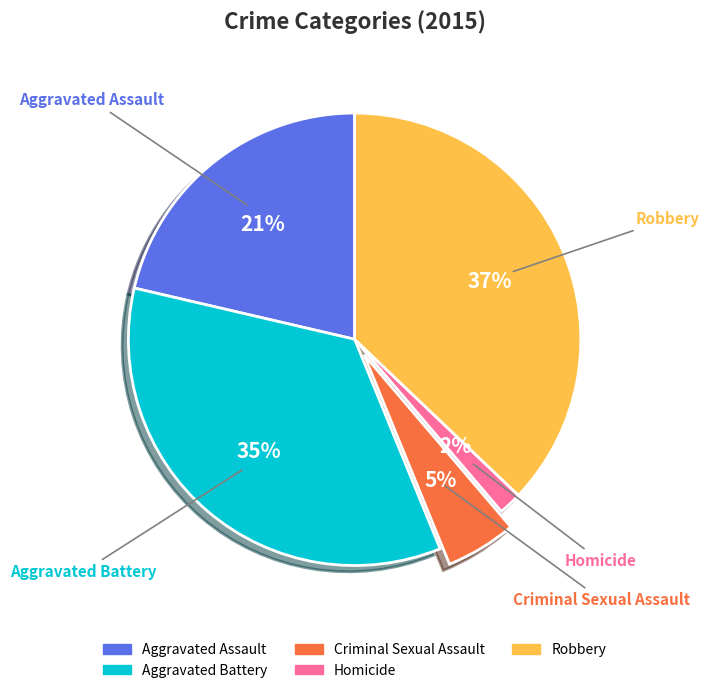

Which has a higher value, Robbery or Aggravated Assault?

Robbery